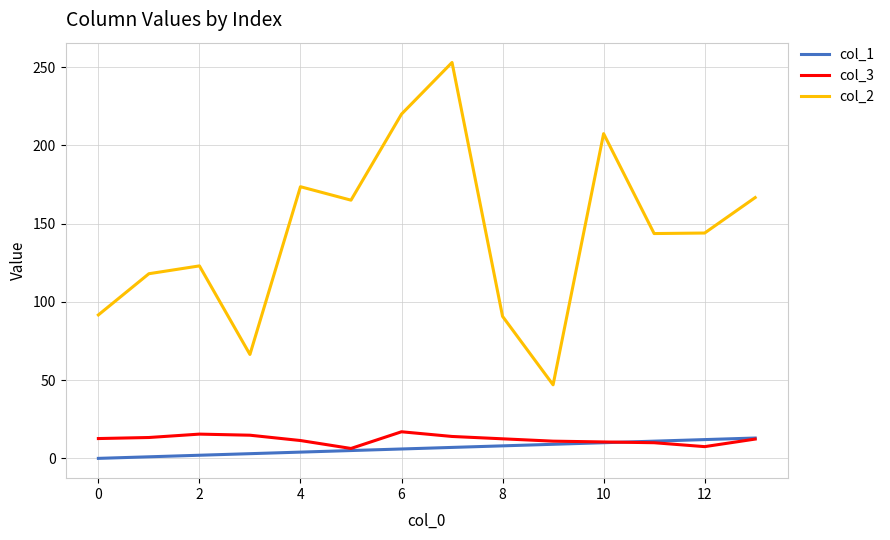

True or false: col_3 and col_2 intersect in this chart.

False